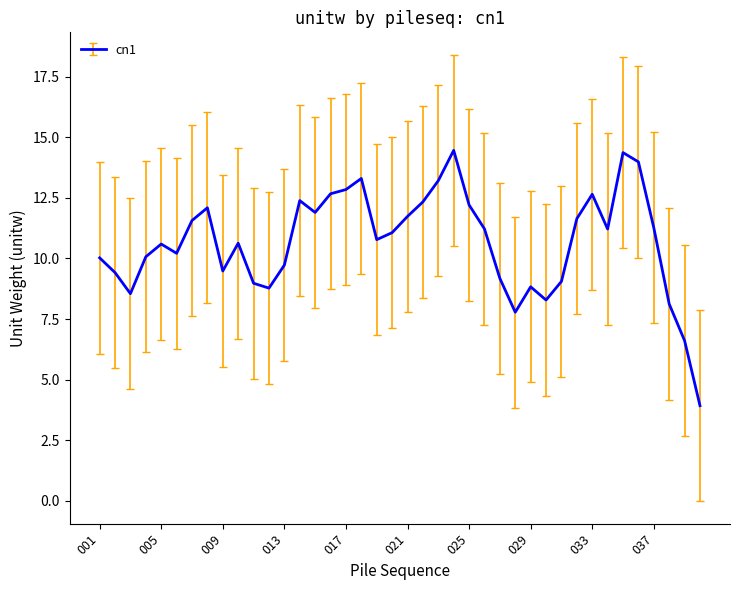

What is the difference between the maximum and minimum values?

10.5